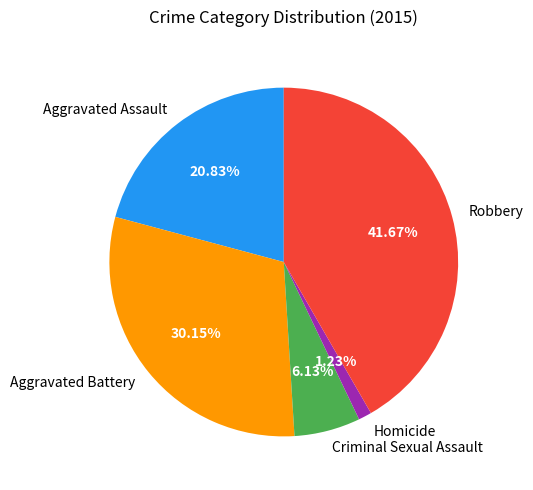

What is the smallest slice in the pie chart?

Homicide